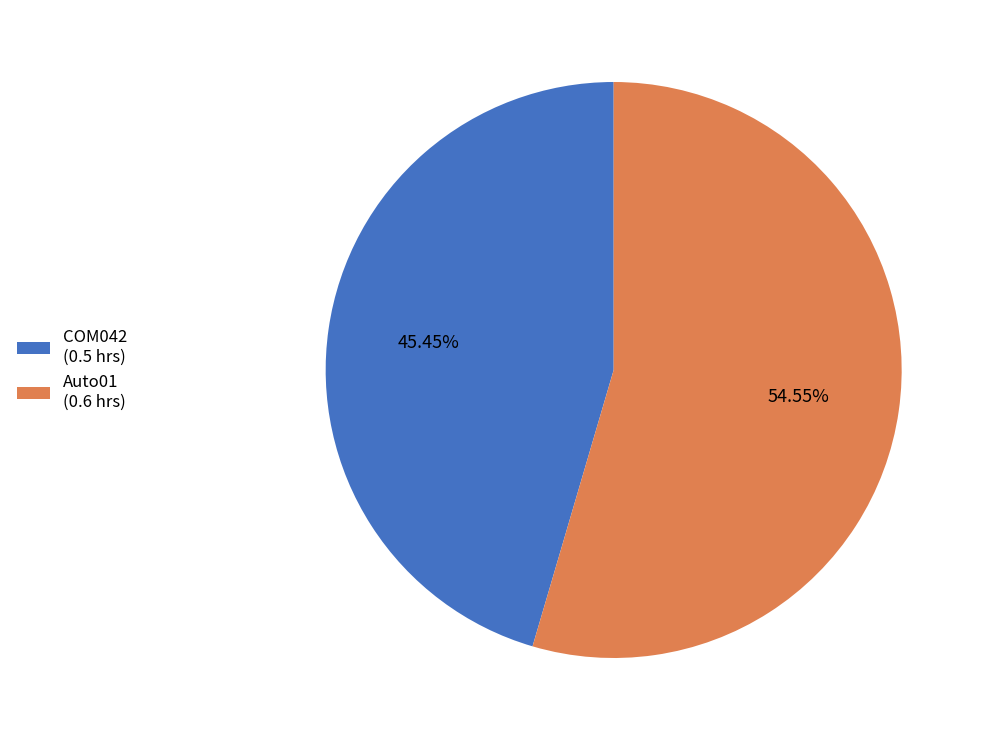

Which has a higher value, Auto01 or COM042?

Auto01